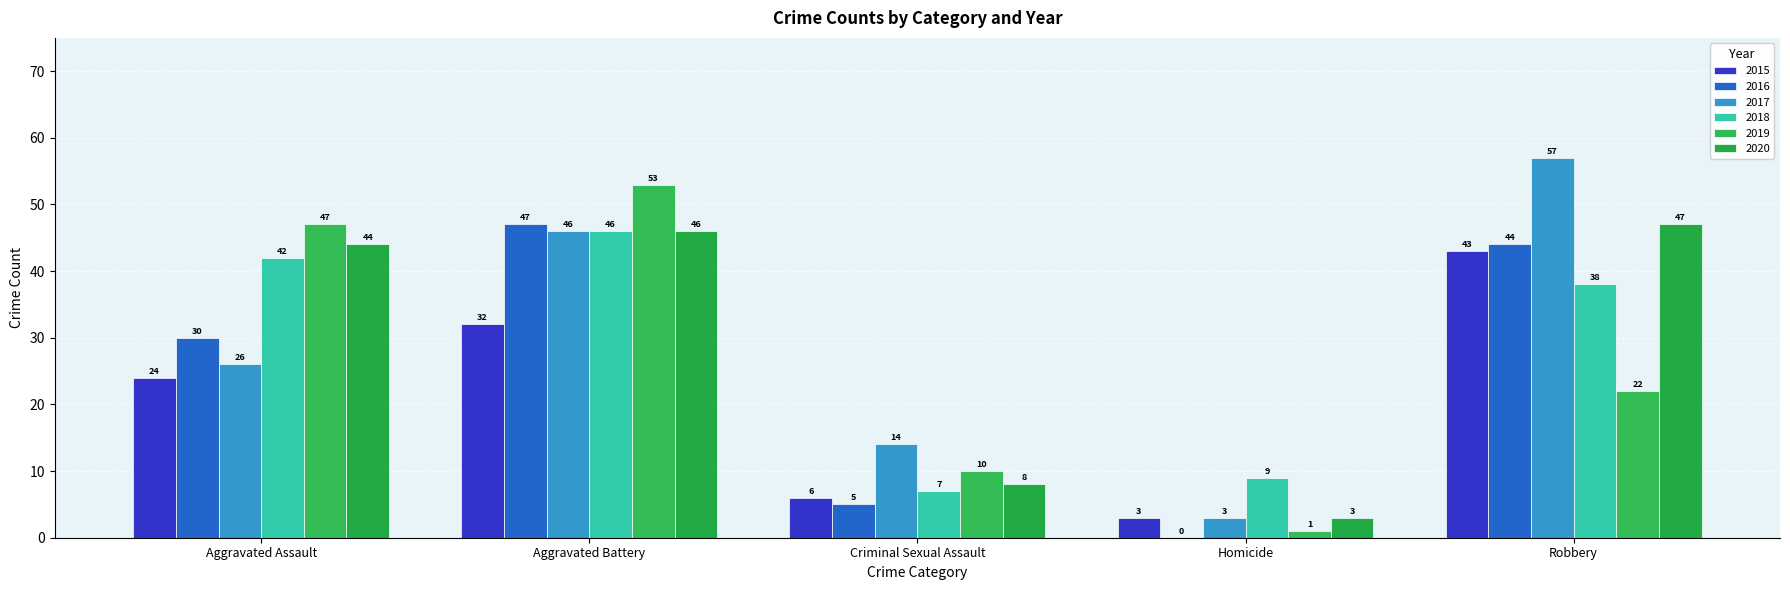

Where does the 2015 series first go above 24?

Aggravated Battery